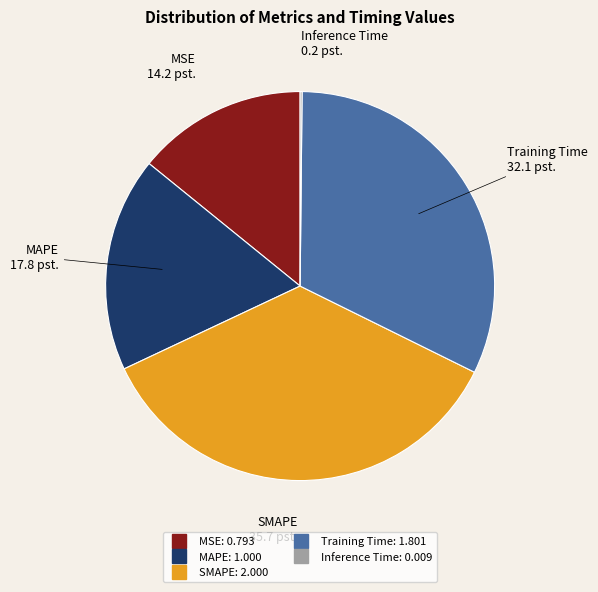

Is MSE the majority of the pie?

No